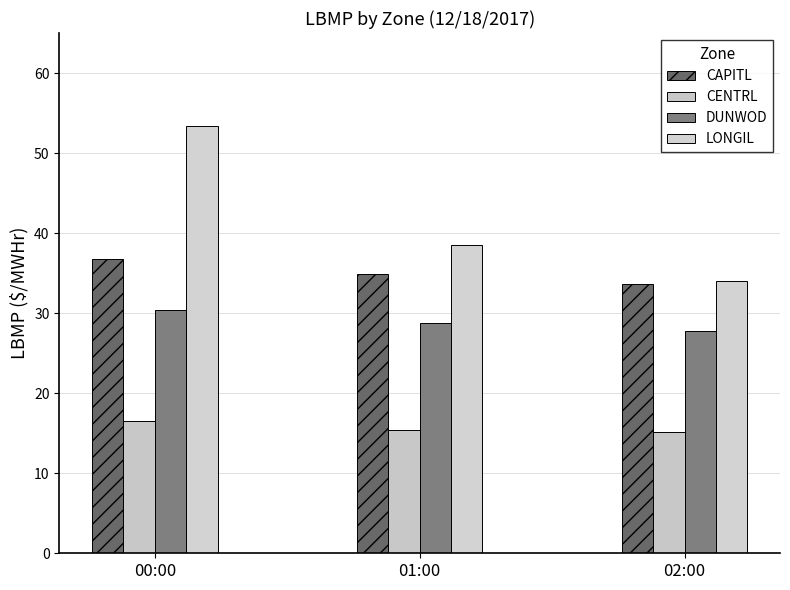

What is the label of the 2nd bar from the right?

01:00